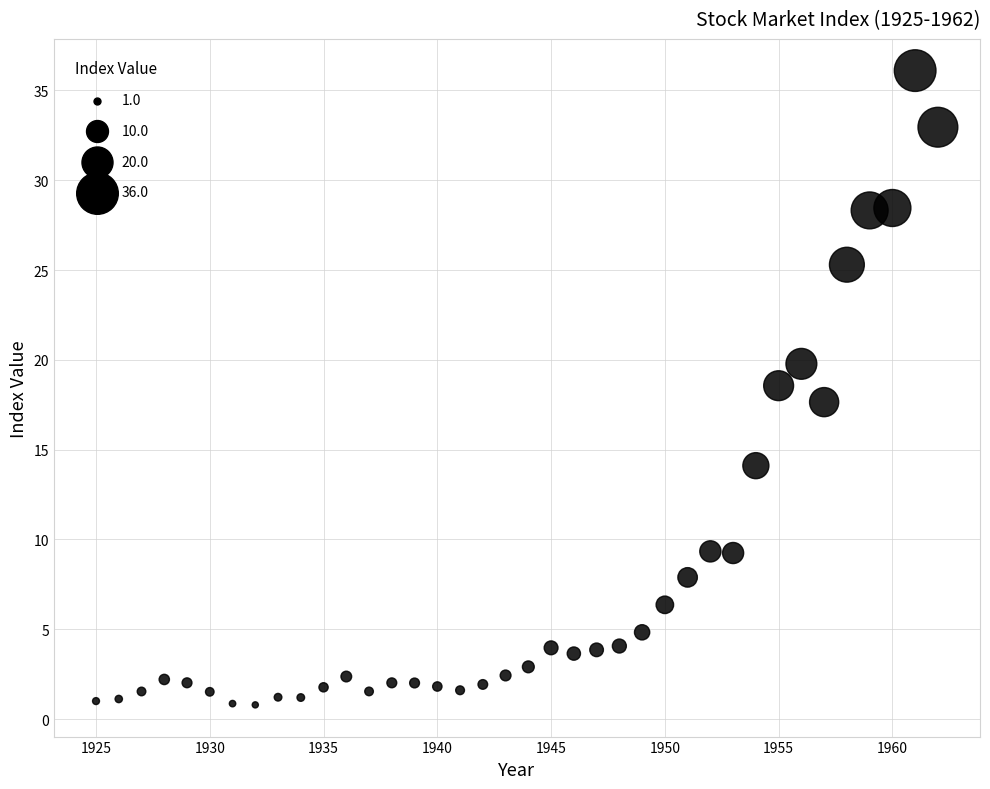

What is the range of X values (max minus min)?

37.0